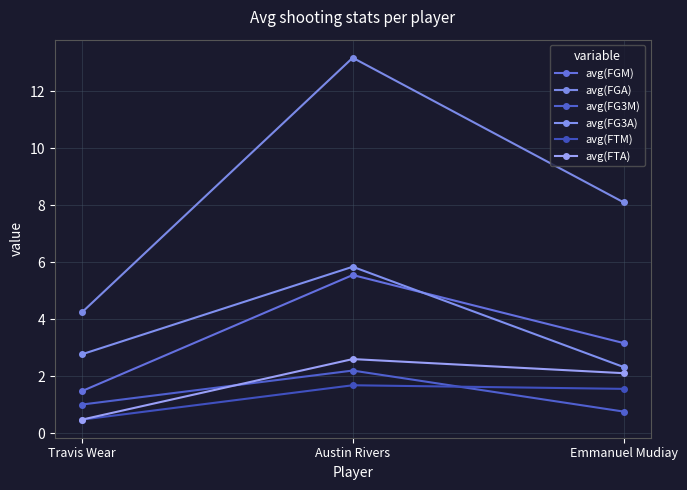

What is the sum of the avg(FGA) values at Travis Wear and Emmanuel Mudiay?

12.3